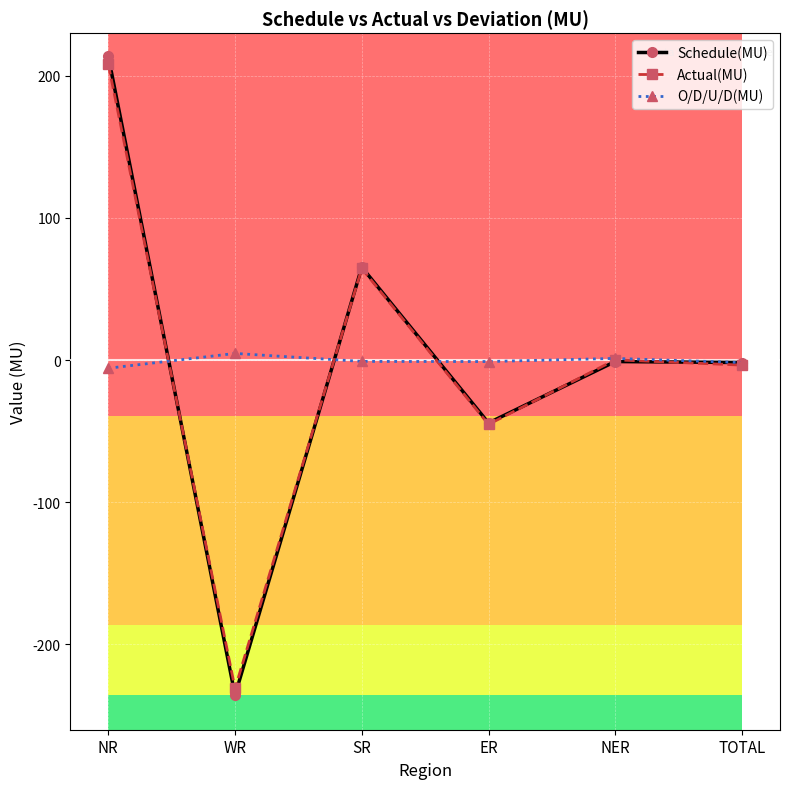

At which category is the sum across all series the highest?

NR